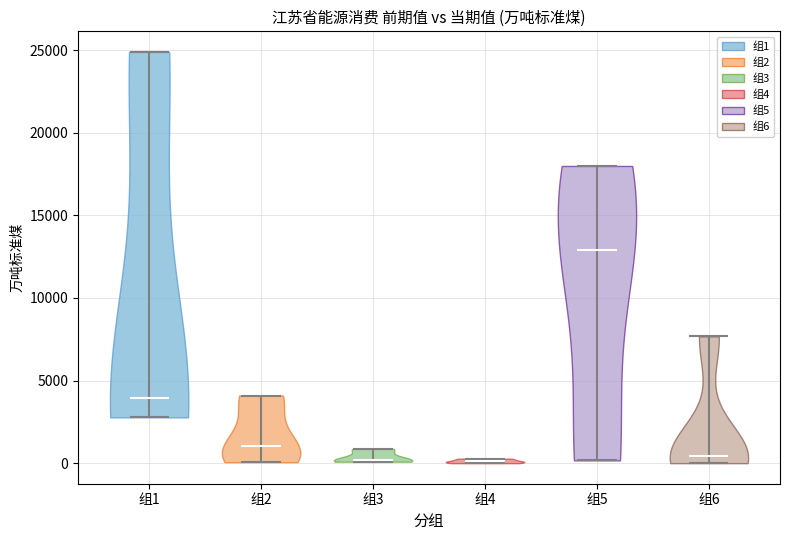

Reading left to right, read every violin against the y-axis: where its median line is, and the lowest and highest points it reaches. The values are not printed on the chart, so give them approximately, as read against the axis.

组1: median line 4000, lowest point 3000, highest point 25000
组2: median line 1000, lowest point 0, highest point 4000
组3: median line 0, lowest point 0, highest point 1000
组4: median line 0, lowest point 0, highest point 500
组5: median line 13000, lowest point 0, highest point 18000
组6: median line 500, lowest point 0, highest point 7500